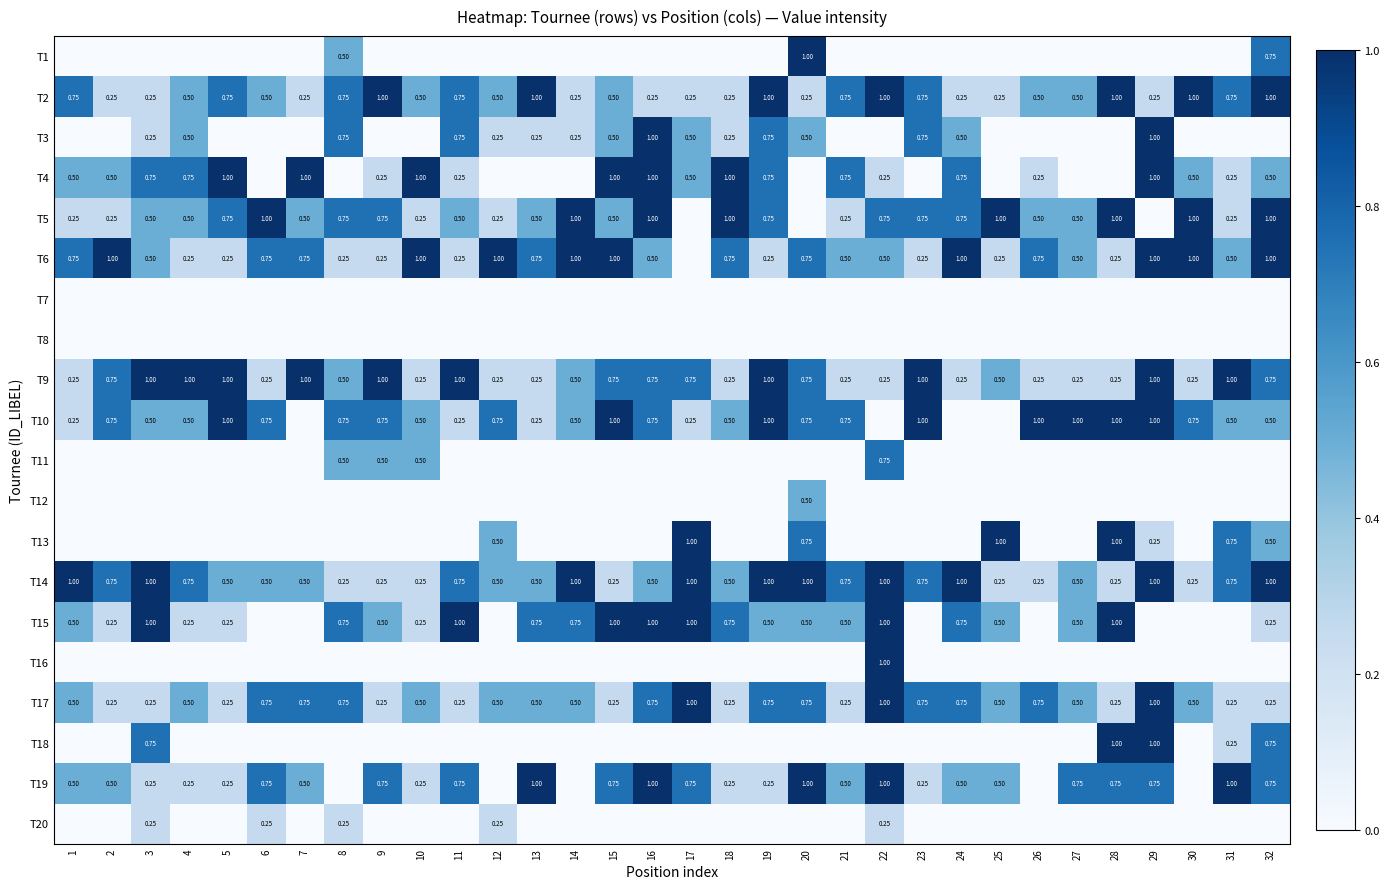

At how many categories does at least one series exceed 0?

32